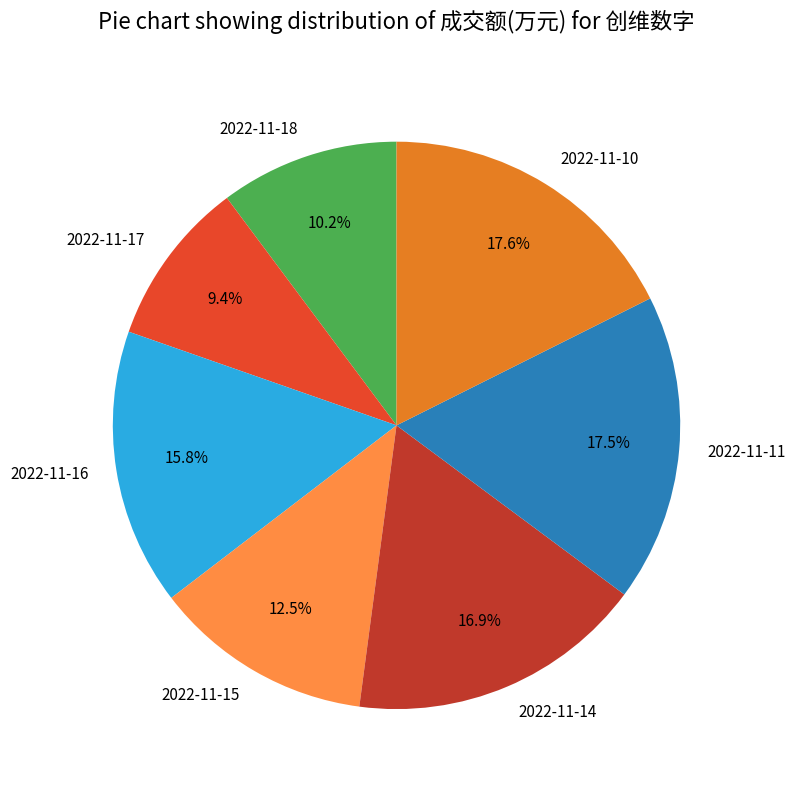

What is the smallest slice in the pie chart?

2022-11-17